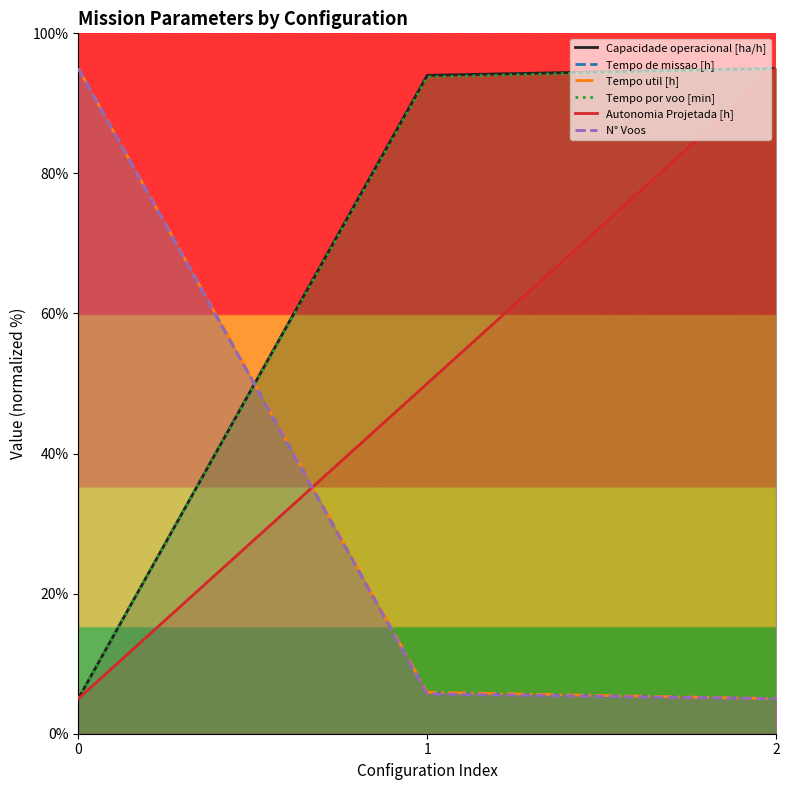

What is the difference between the Tempo util [h] values at 1 and 0?

89.1